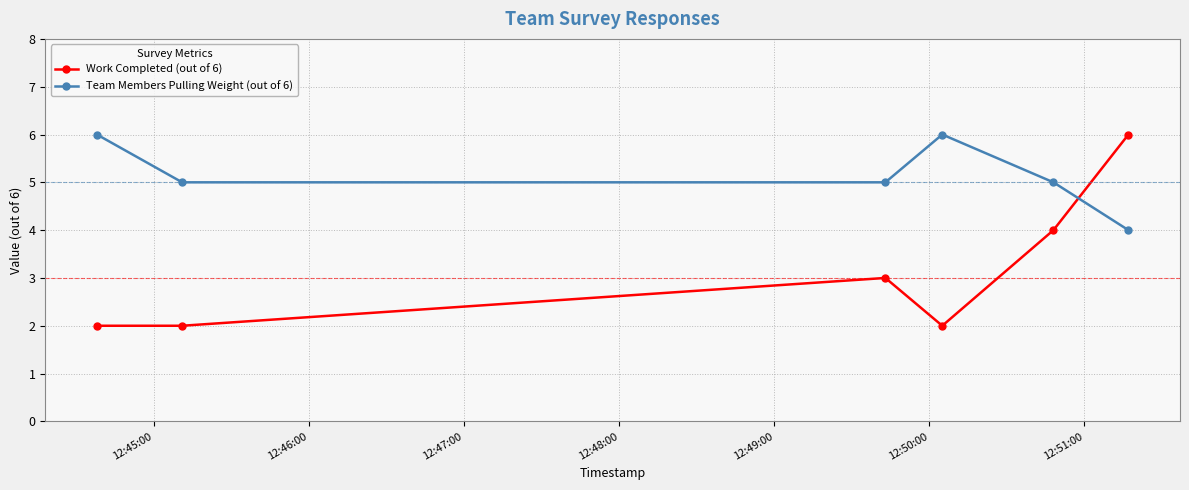

Rank the series by their average value, from highest to lowest.

Team Members Pulling Weight (out of 6), Work Completed (out of 6)